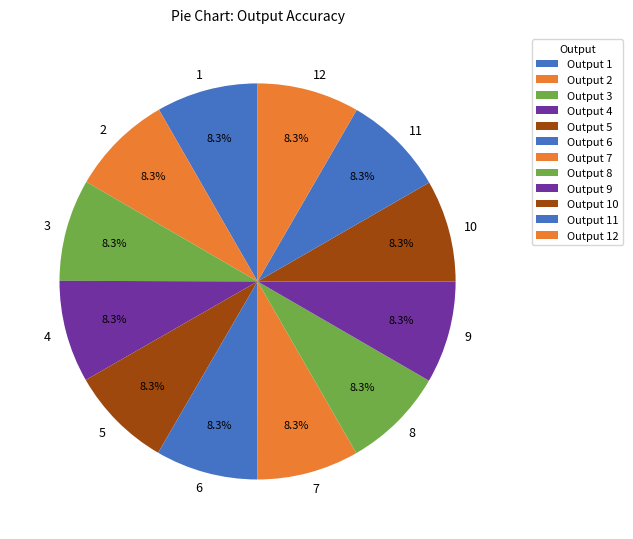

How many segments does this pie chart have?

12